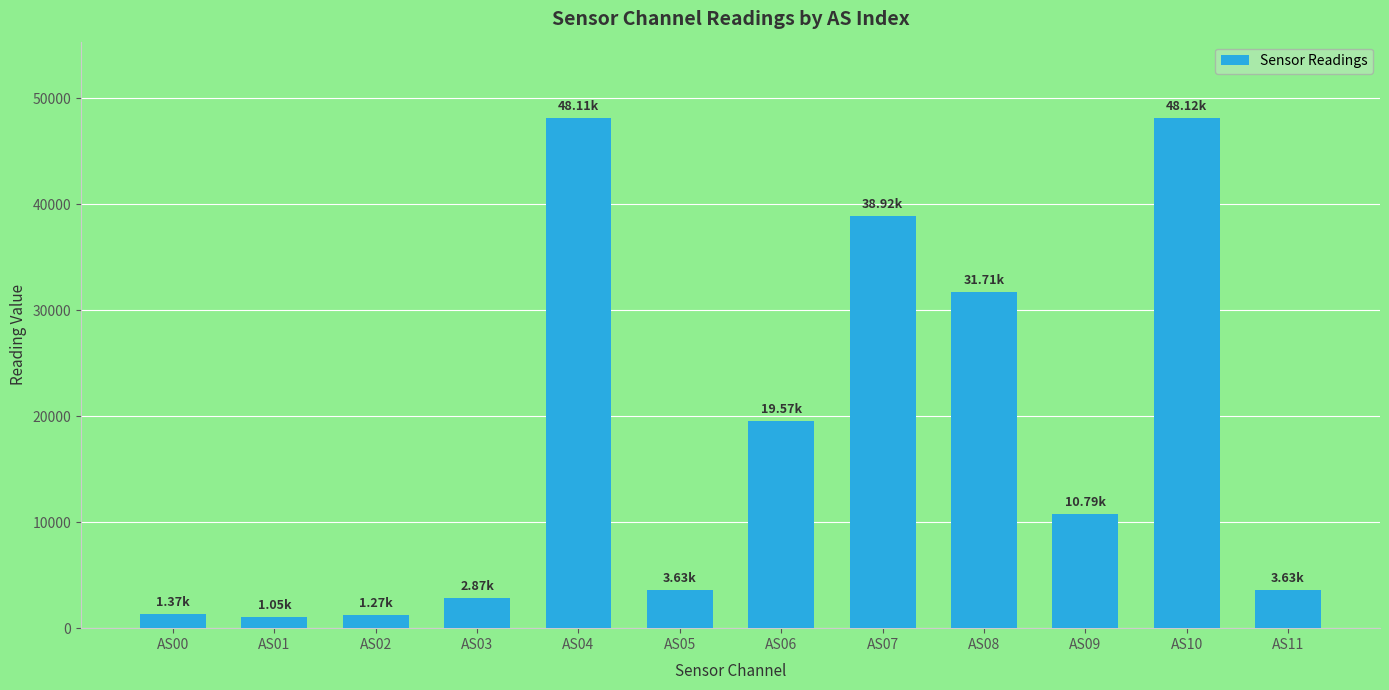

What is the difference between the maximum and minimum values?

47063